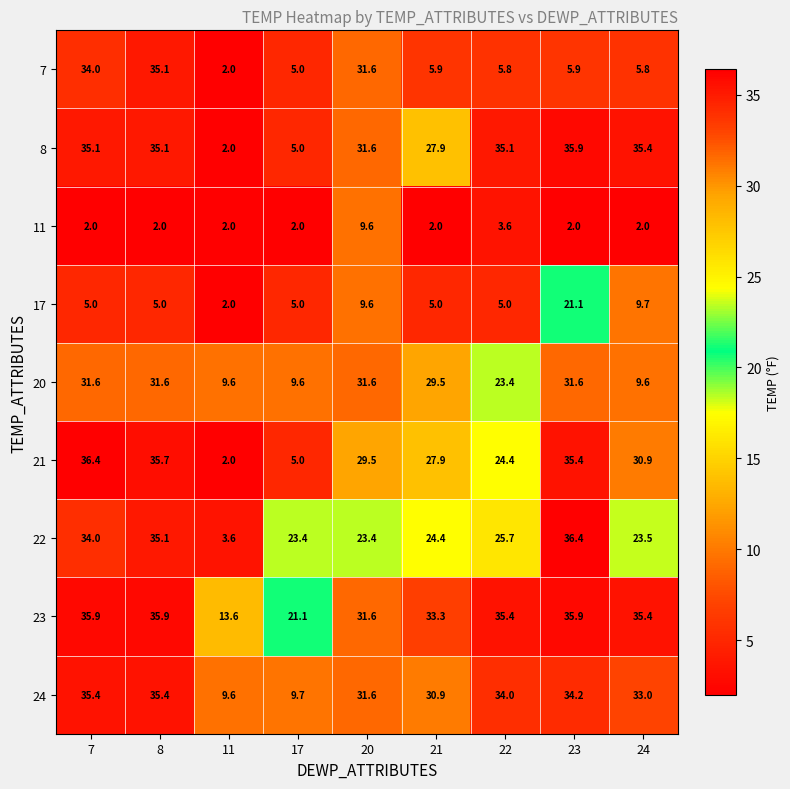

What is the smallest value displayed?

2.0